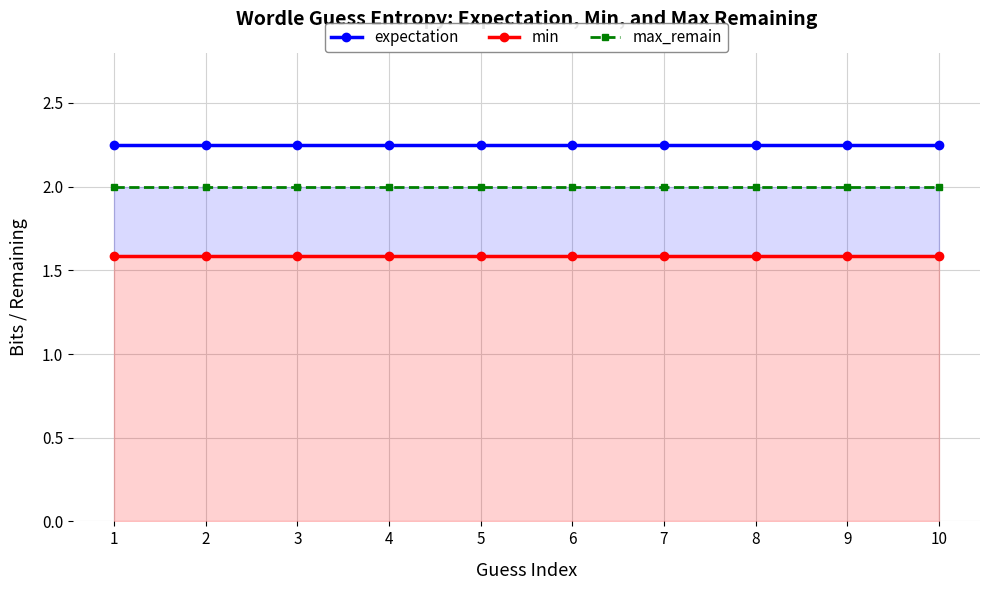

What is the total value across all series at 10?

5.8